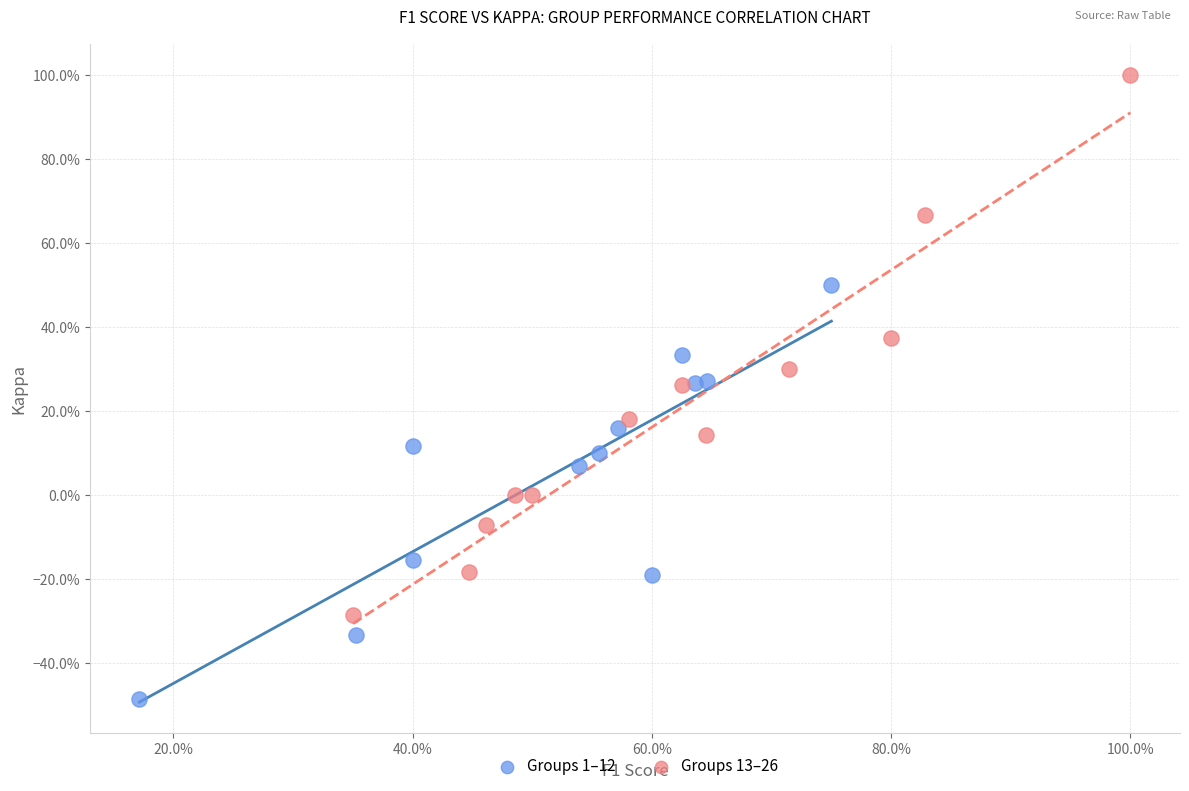

What are all the series names shown in the legend?

Groups 1–12, Groups 13–26